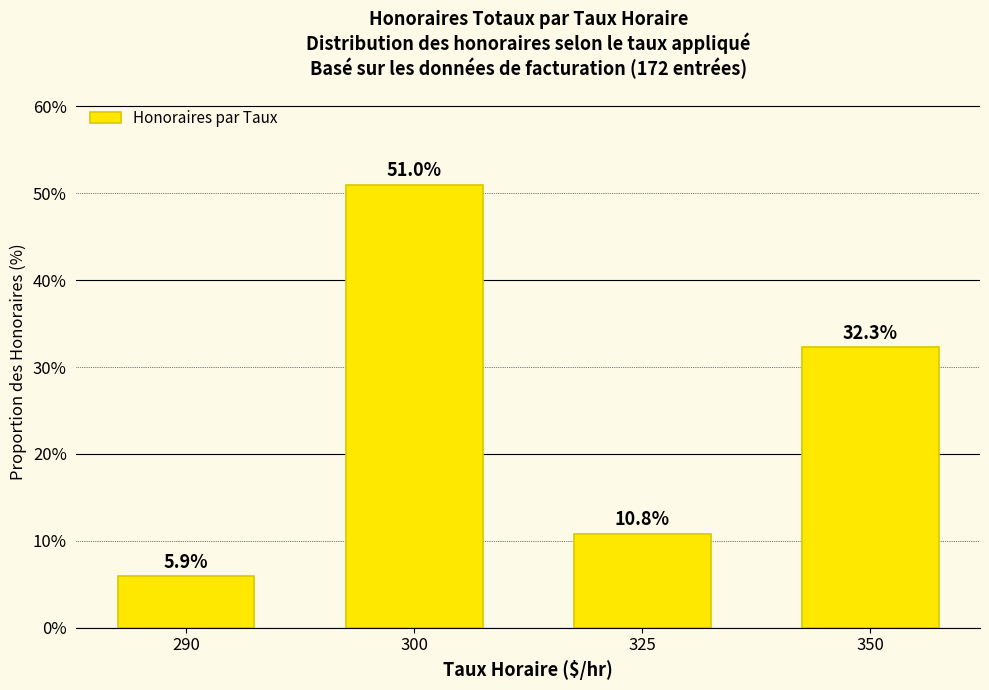

Is it true that the value at 290 is 9.9?

False